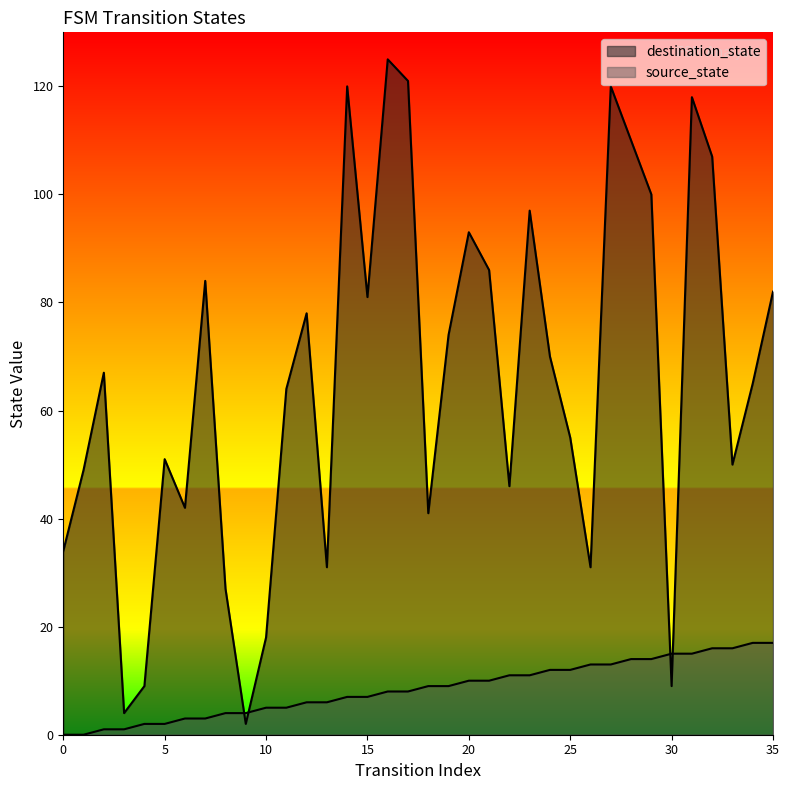

True or false: destination_state and source_state intersect in this chart.

True